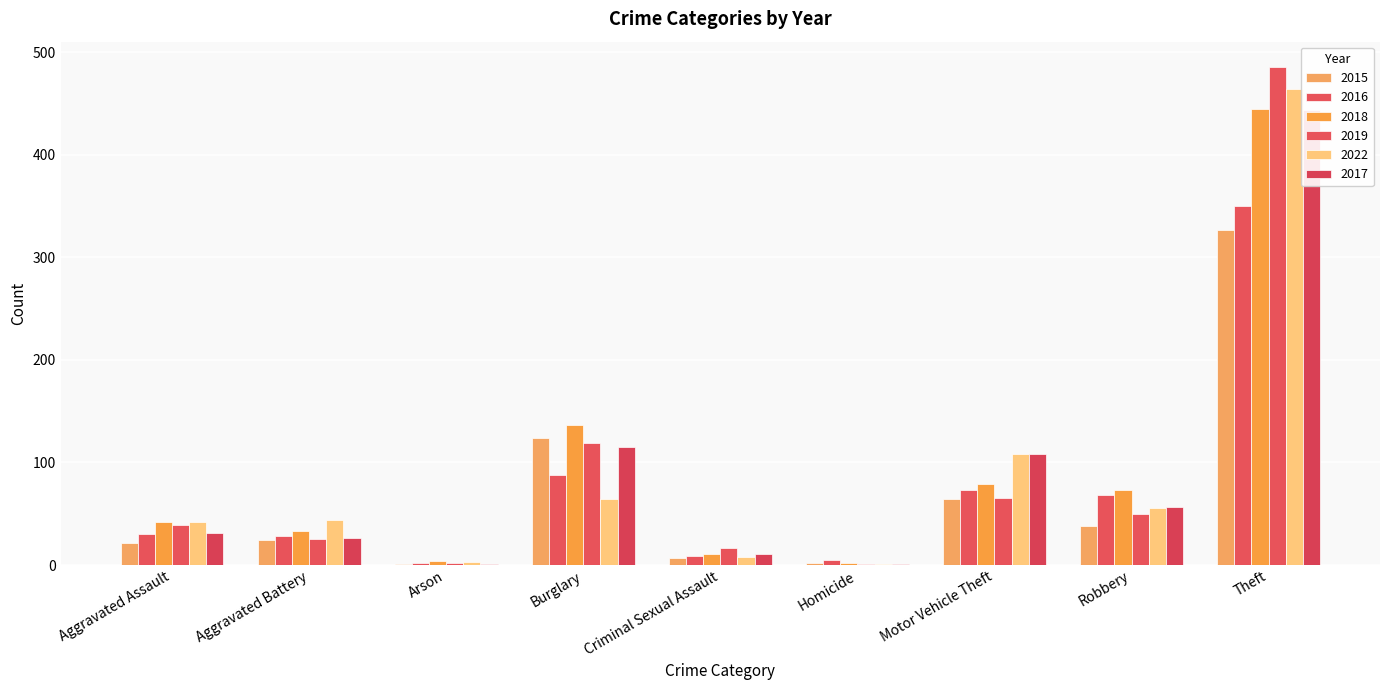

At which label does 2018 reach its peak?

Theft